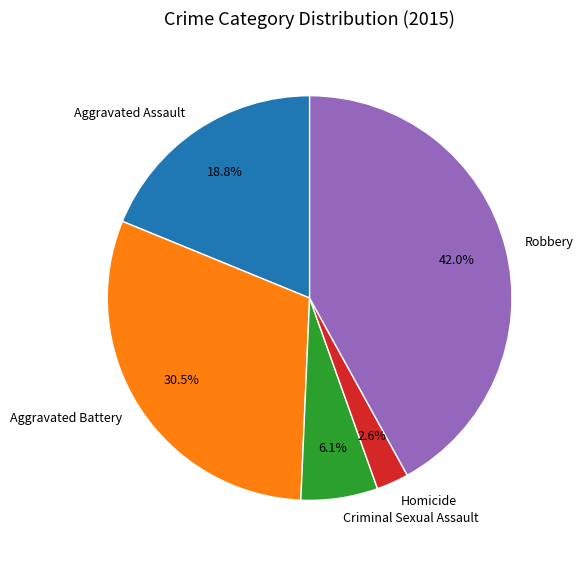

Rank the categories by value from lowest to highest.

Homicide, Criminal Sexual Assault, Aggravated Assault, Aggravated Battery, Robbery